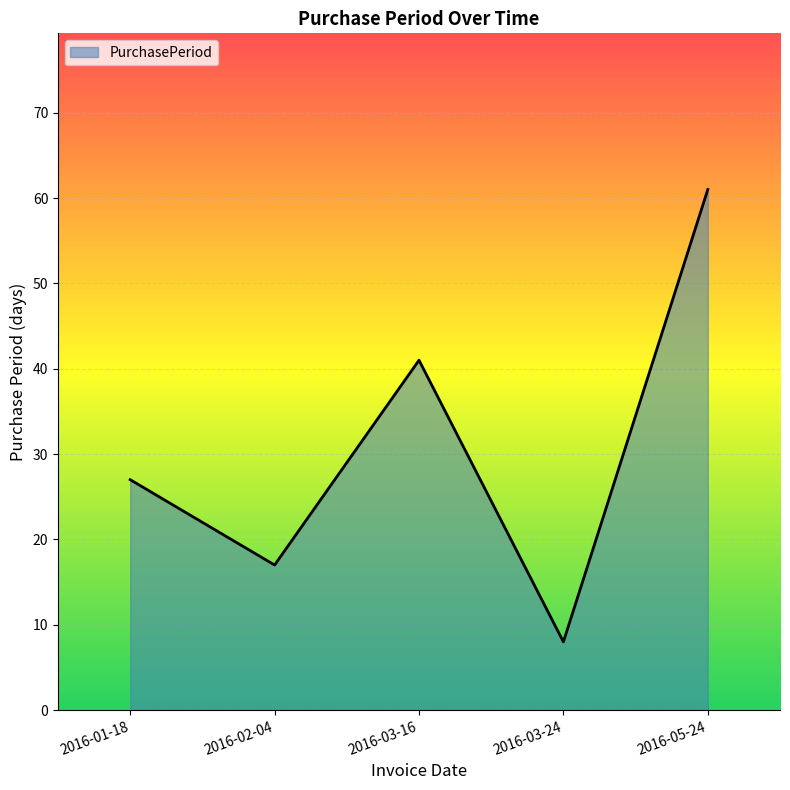

What value does the data have at 2016-05-24, to the nearest 5?

60